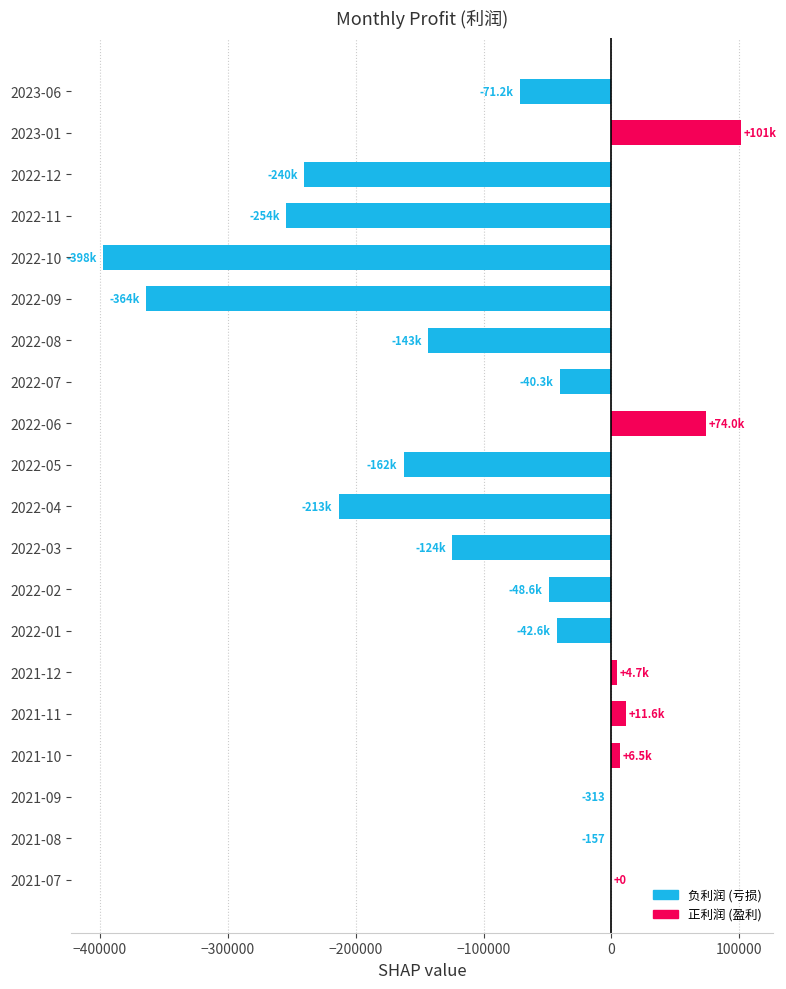

What is the change in value from 2022-04 to 2022-12?

-26895.5